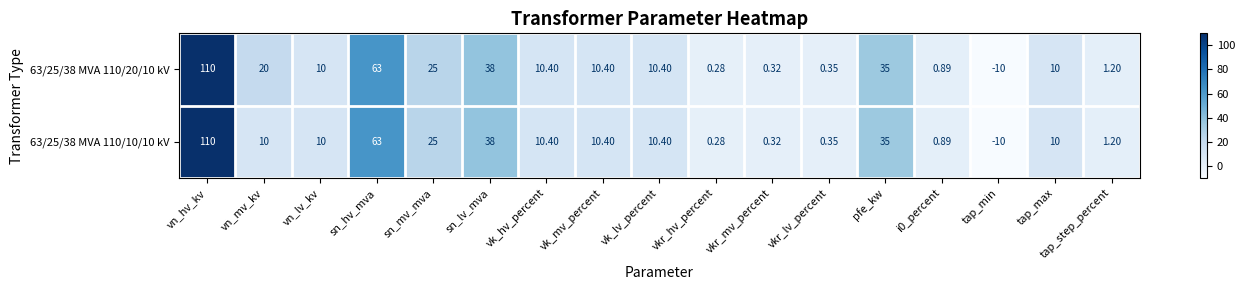

At how many categories does at least one series exceed 65?

1